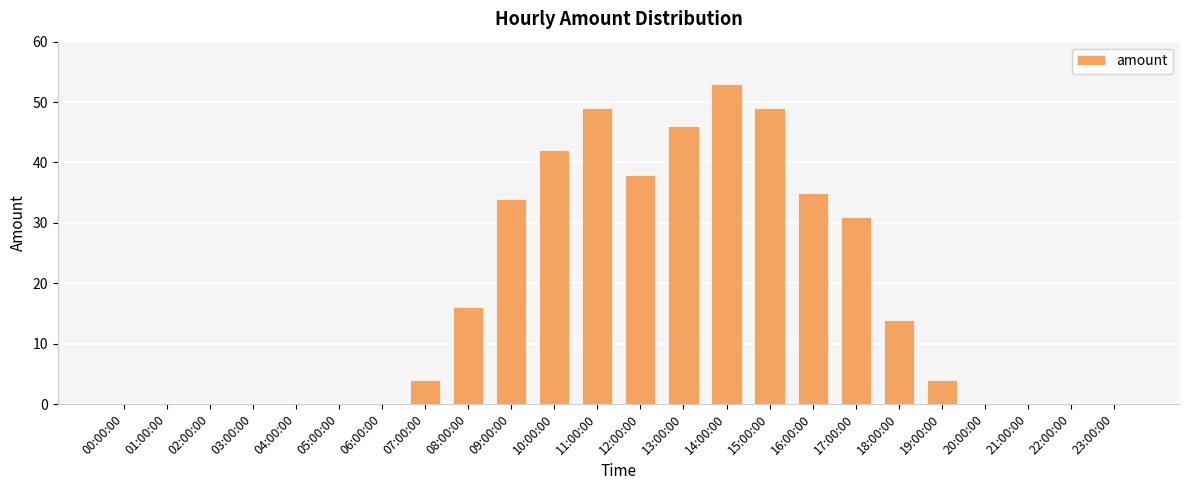

At which category does the chart reach its peak across all series?

14:00:00